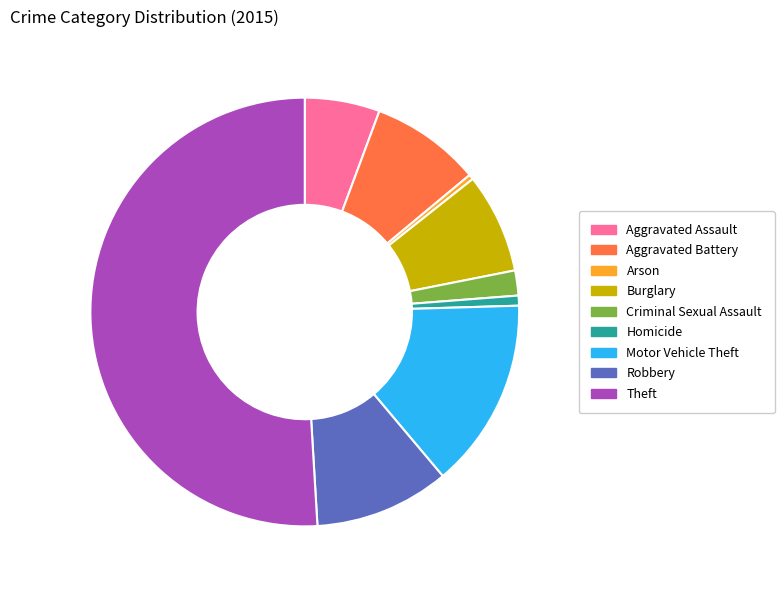

Approximately how many times larger is the value at Theft compared to Criminal Sexual Assault?

27.0